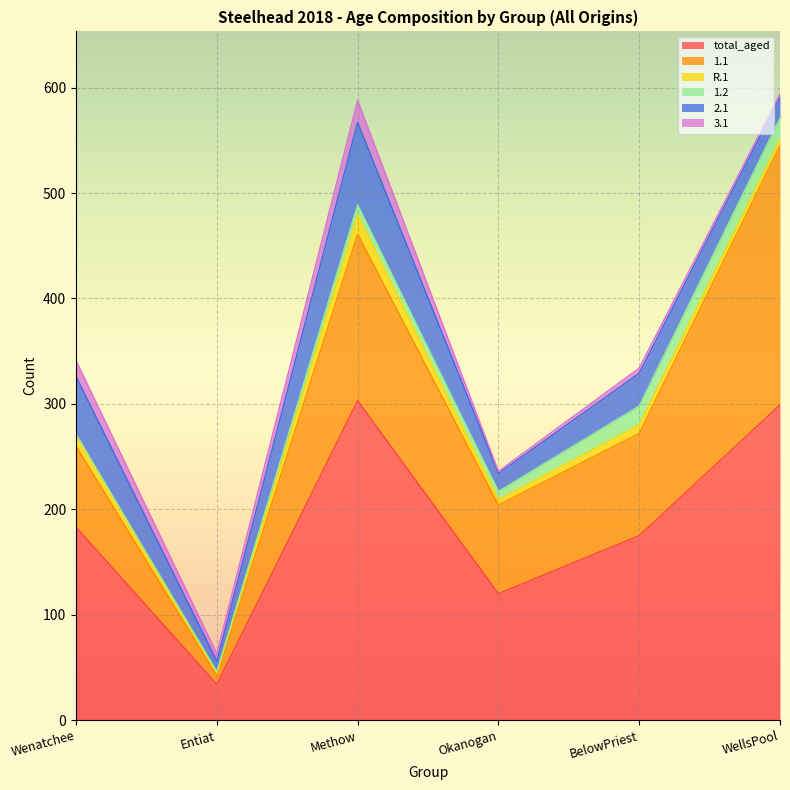

Is it true that 3.1 equals 15 at Wenatchee?

True